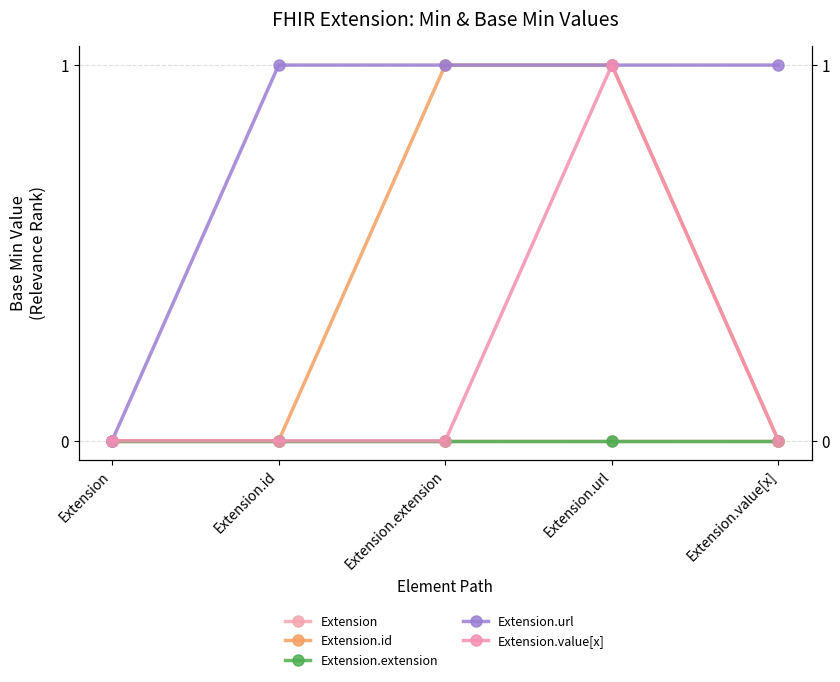

True or false: Extension has a value of 0 at Extension.

True